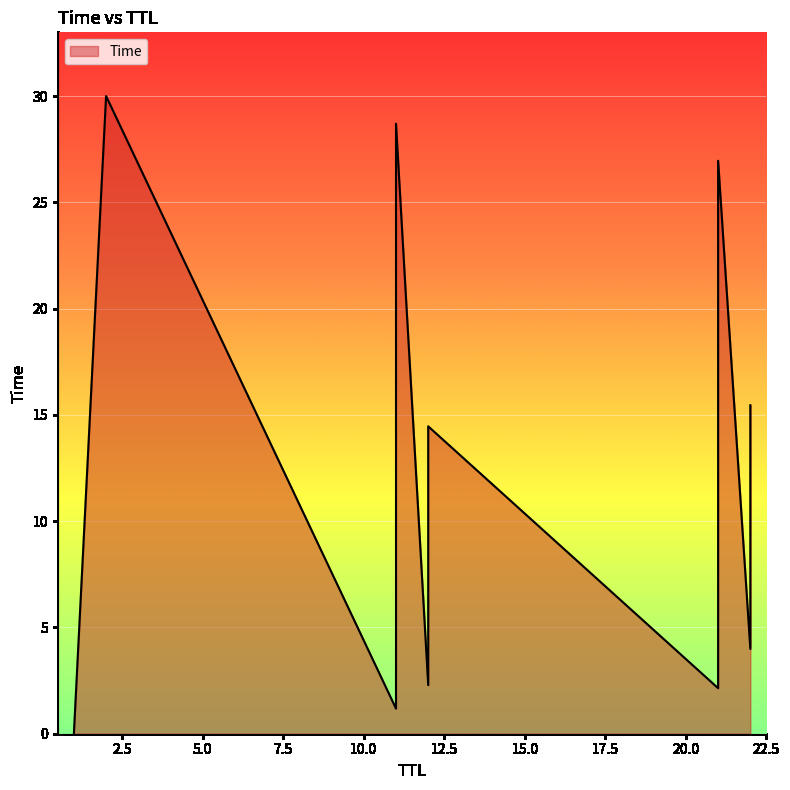

What is the approximate value at 11?

28.7